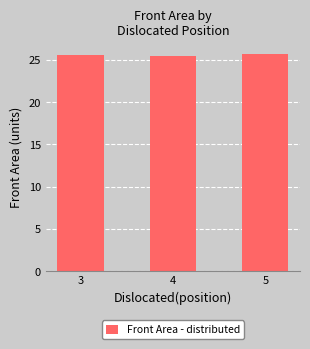

What is the value of the 2nd bar from the left?

25.5